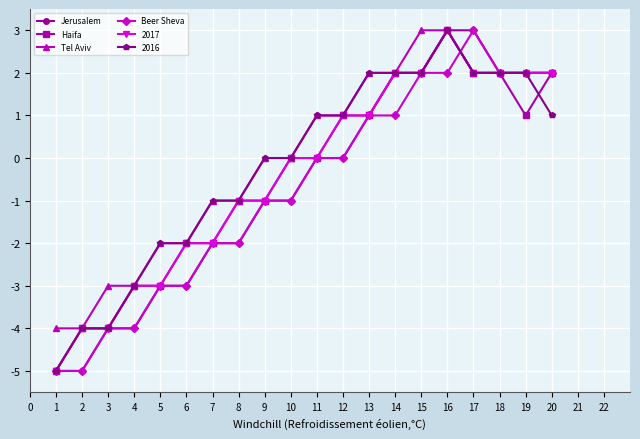

What is the maximum value for Tel Aviv?

3